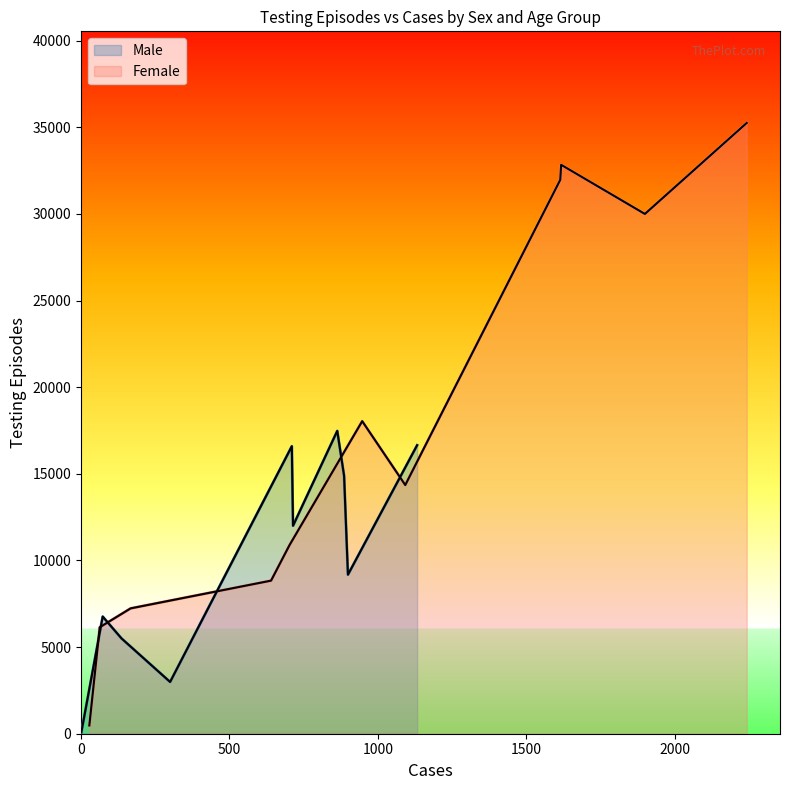

What is the difference between the highest and lowest values at <10?

617